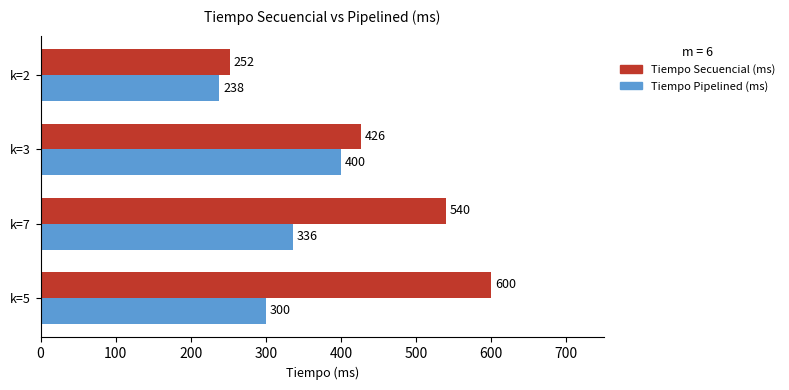

What is the difference between the maximum and minimum values in the Tiempo Secuencial (ms) series?

348